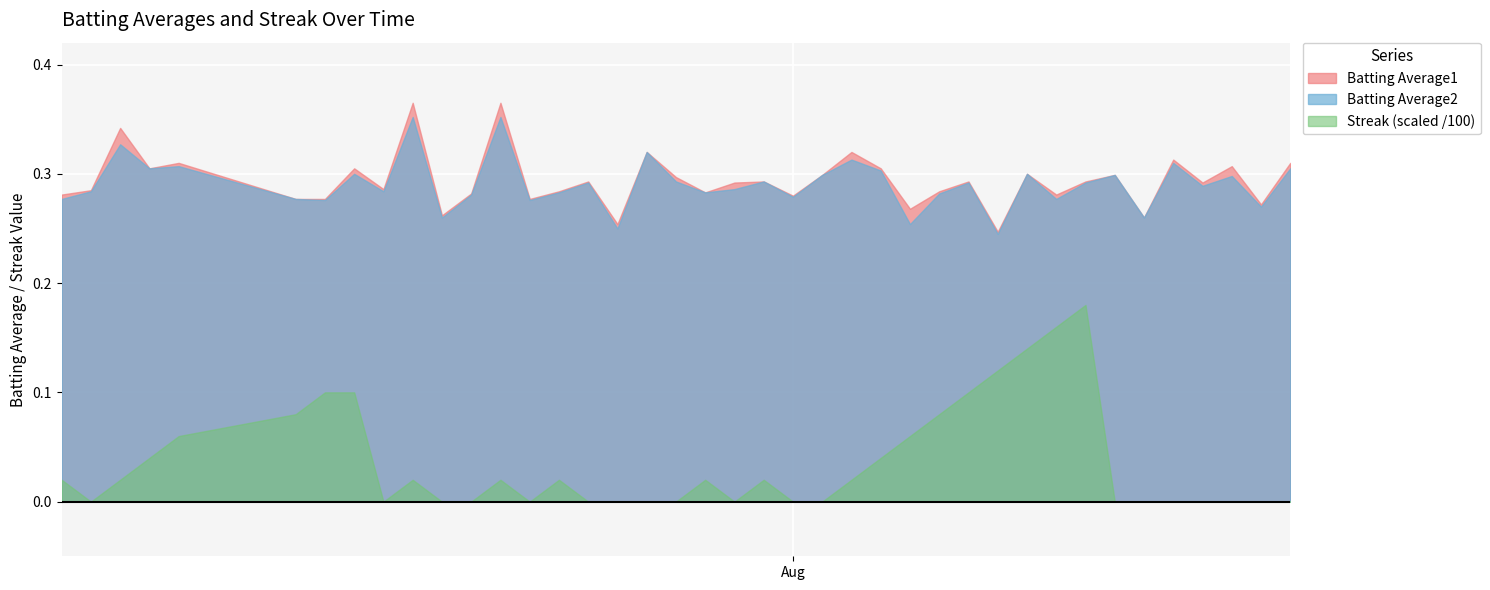

What is the total value across all series at 1?

0.6